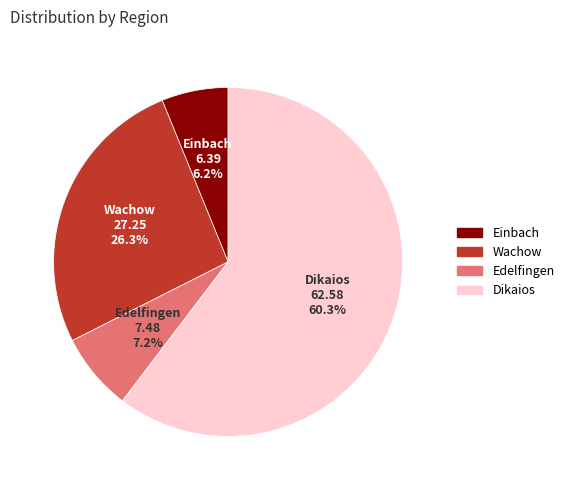

True or false: Edelfingen accounts for 1% of the total.

False